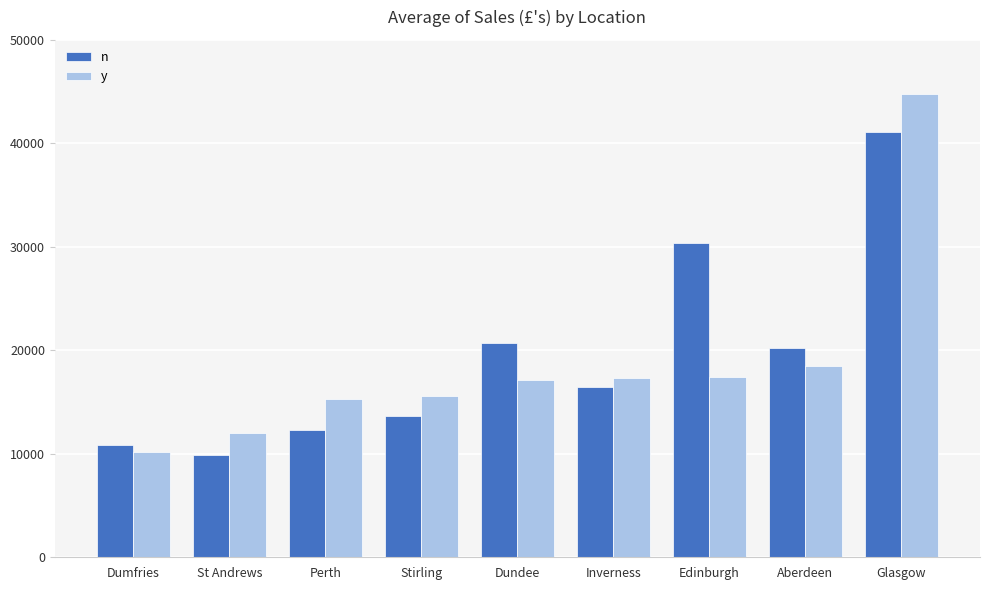

Is it true that n equals 10408.7 at Glasgow?

False